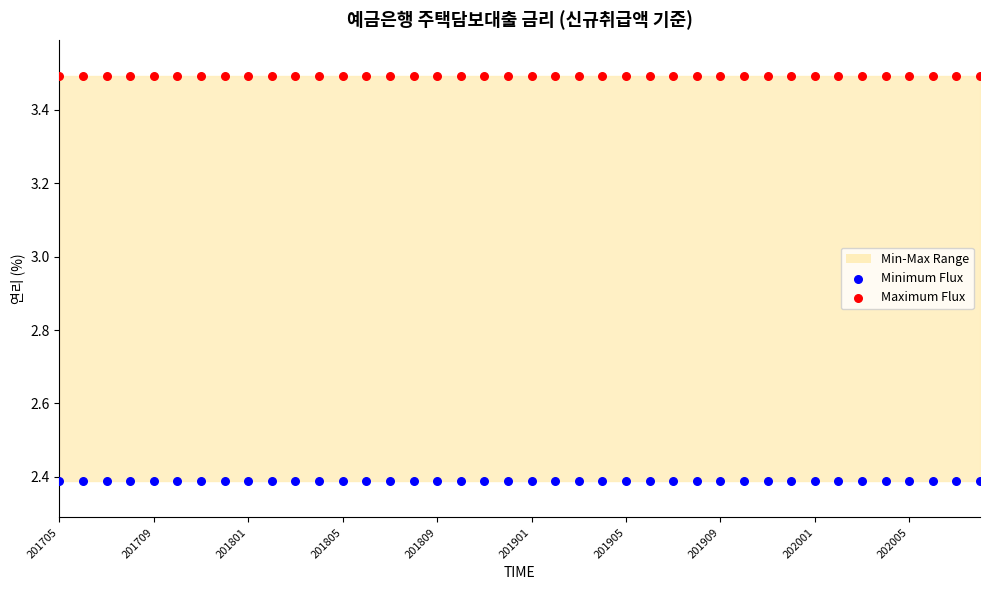

Which series reaches the minimum Y coordinate?

Minimum Flux